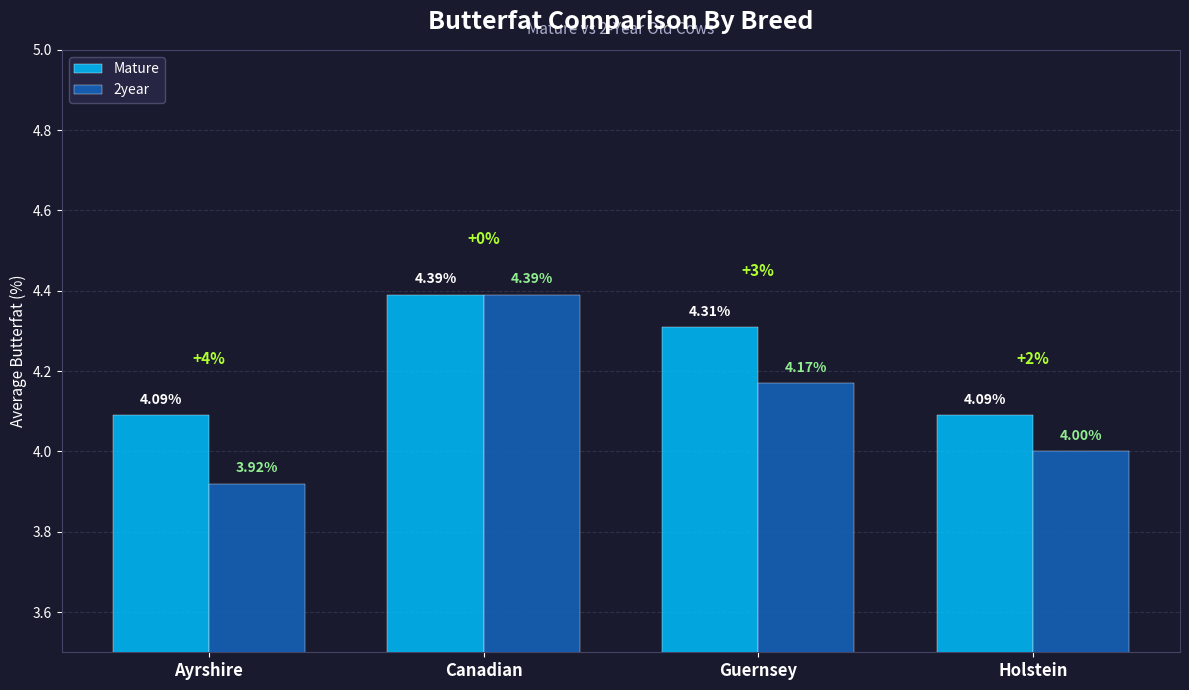

What position from the right is Canadian?

3